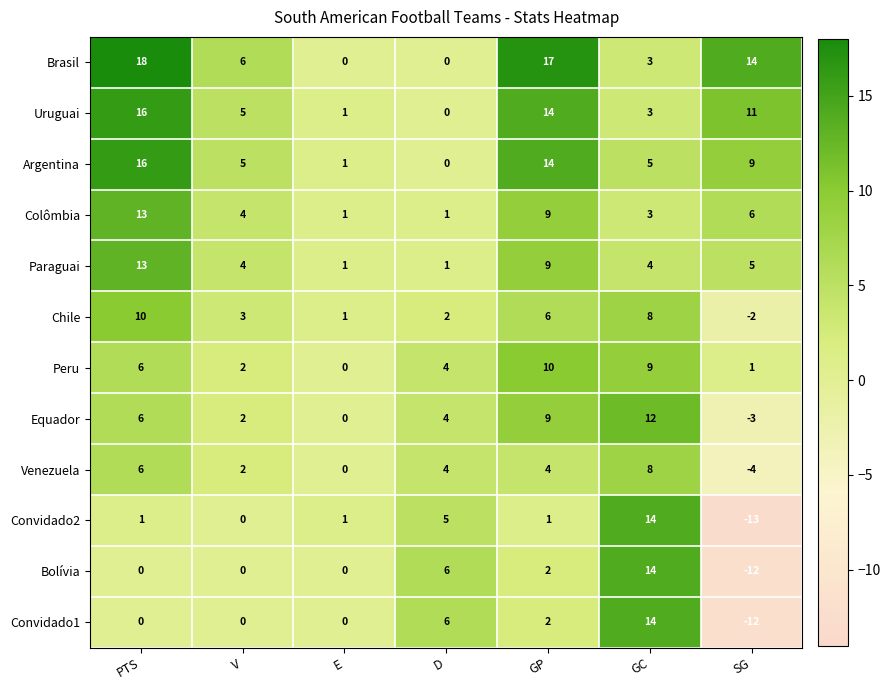

The Paraguai series shows 13 at PTS. True or false?

True